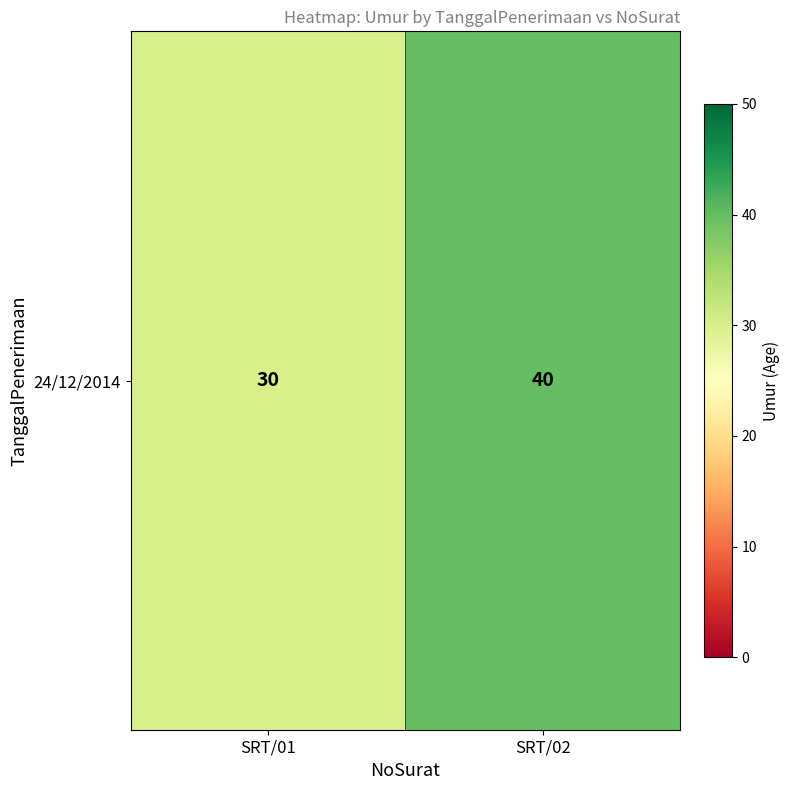

Reading left to right, transcribe all the data shown in this chart.

SRT/01=30	SRT/02=40